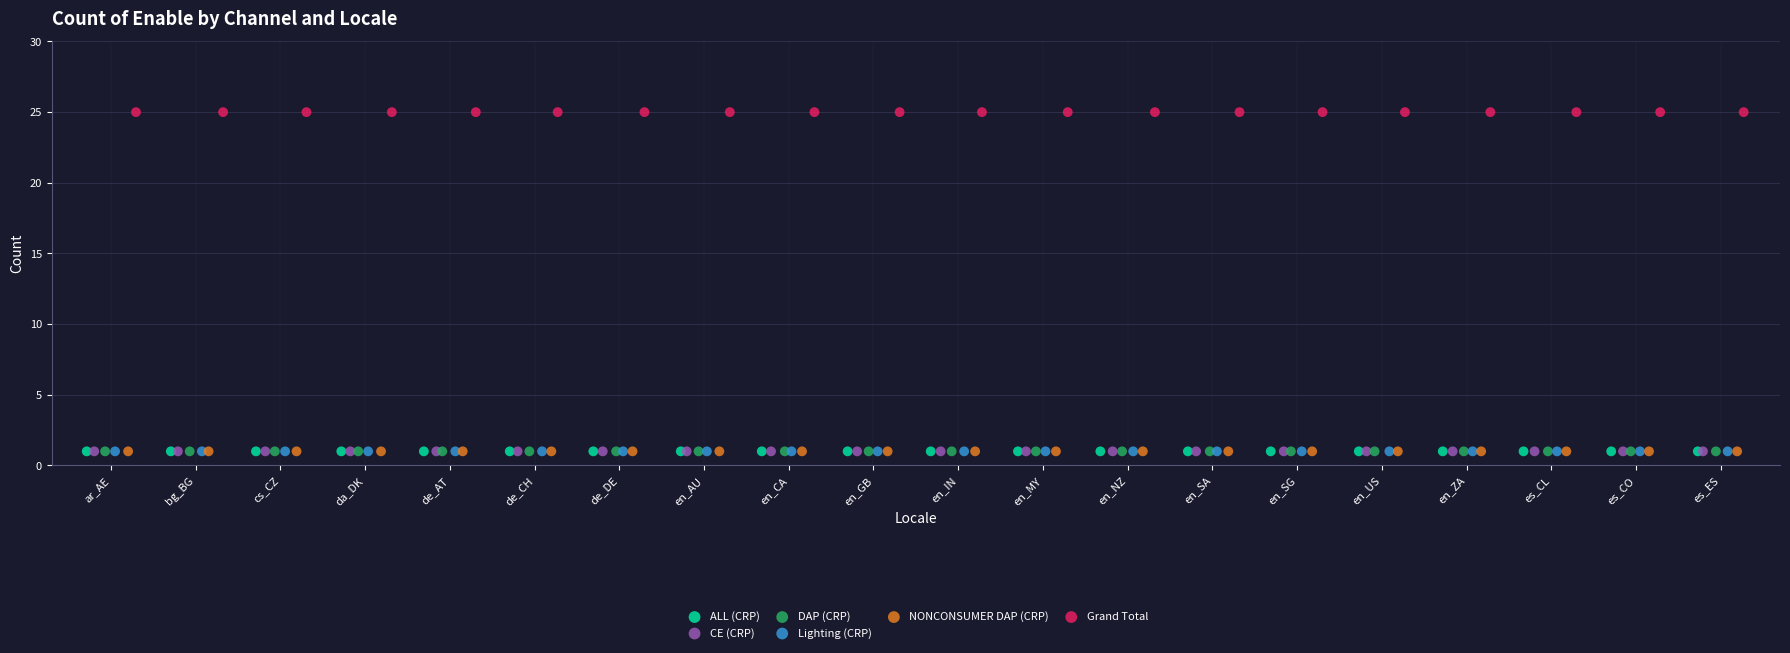

Which series contains the highest Y value?

Grand Total